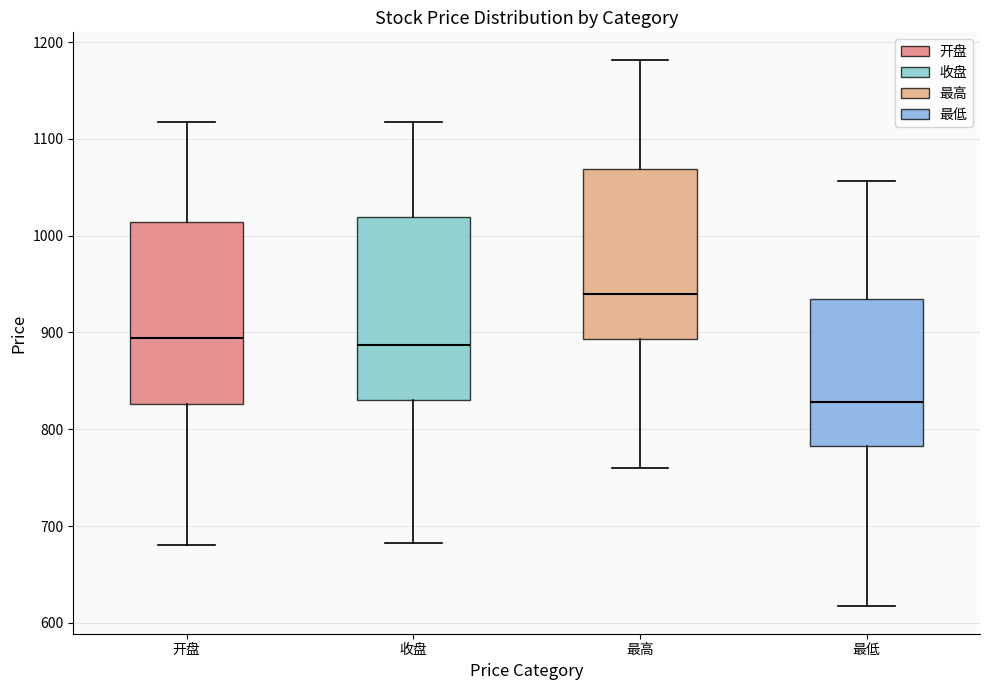

Which box's median line is the lowest?

最低